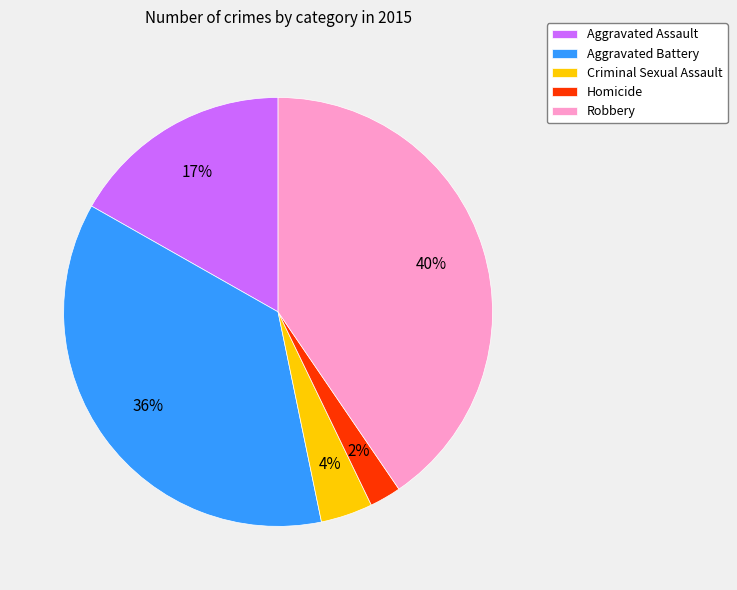

The Aggravated Assault slice represents 25% of the pie. True or false?

False